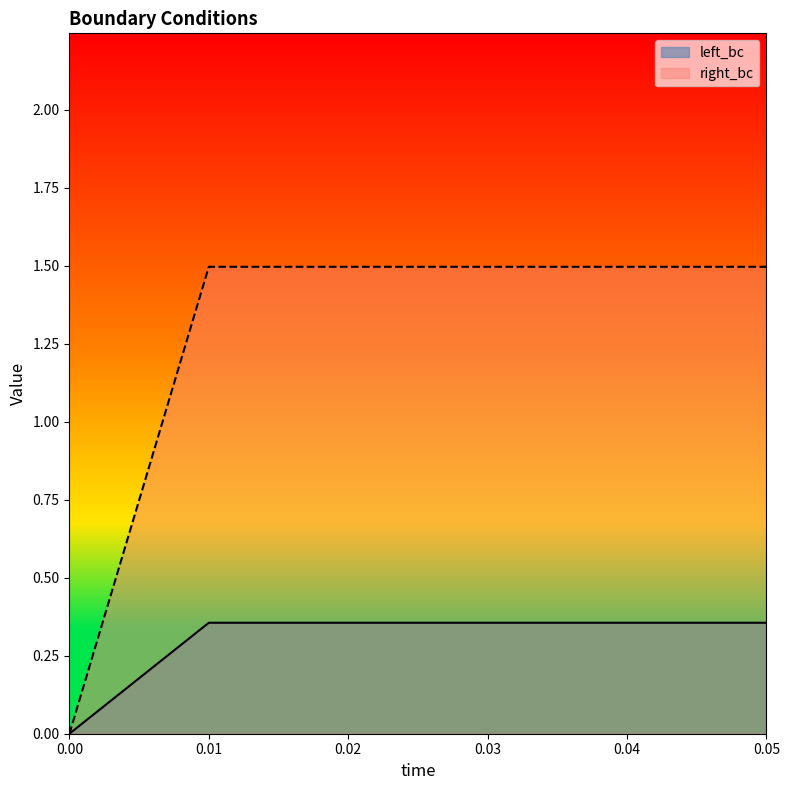

What are all the series names shown in the legend?

left_bc, right_bc